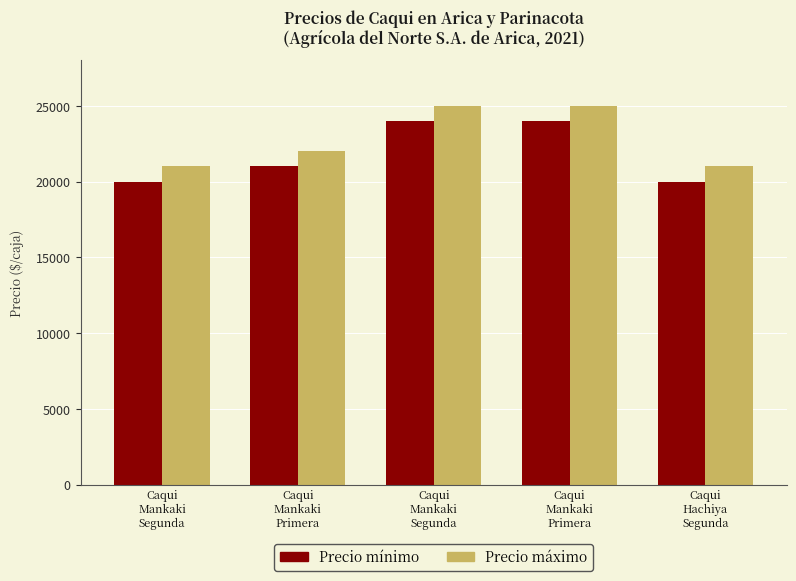

The Precio mínimo series shows 31174 at Caqui
Hachiya
Segunda. True or false?

False